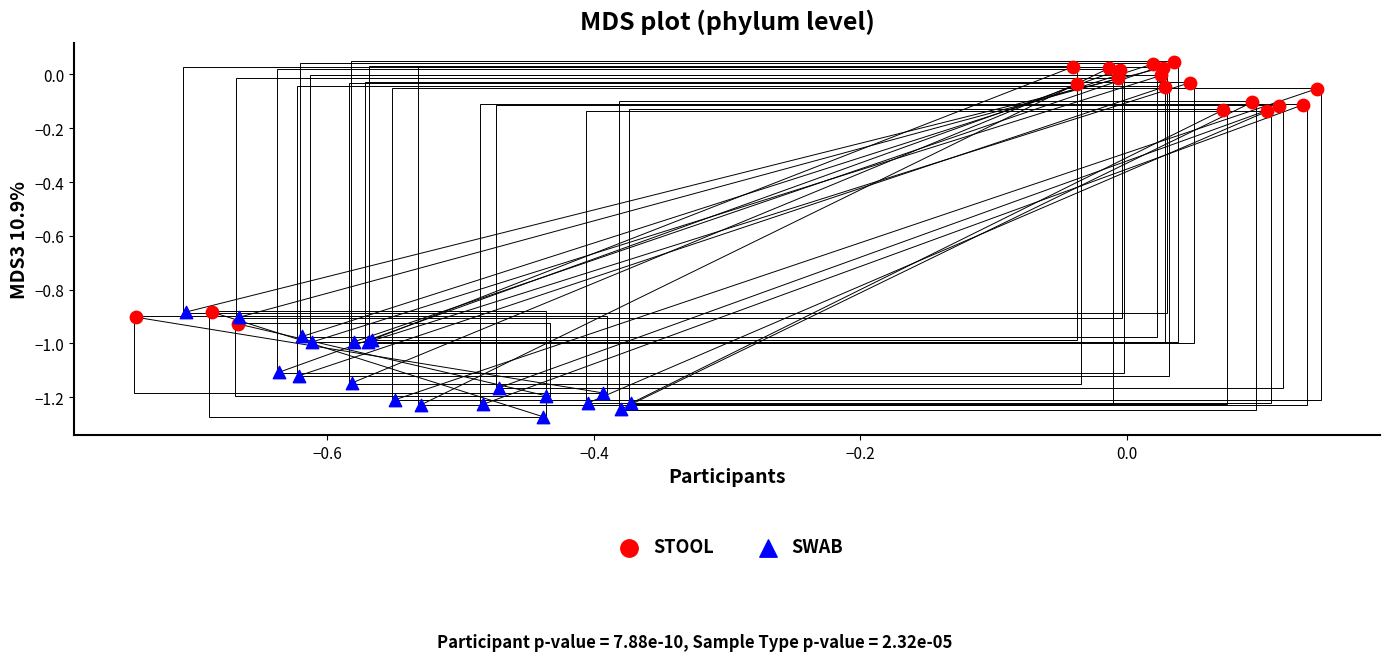

Which series has the widest spread of Y values?

STOOL